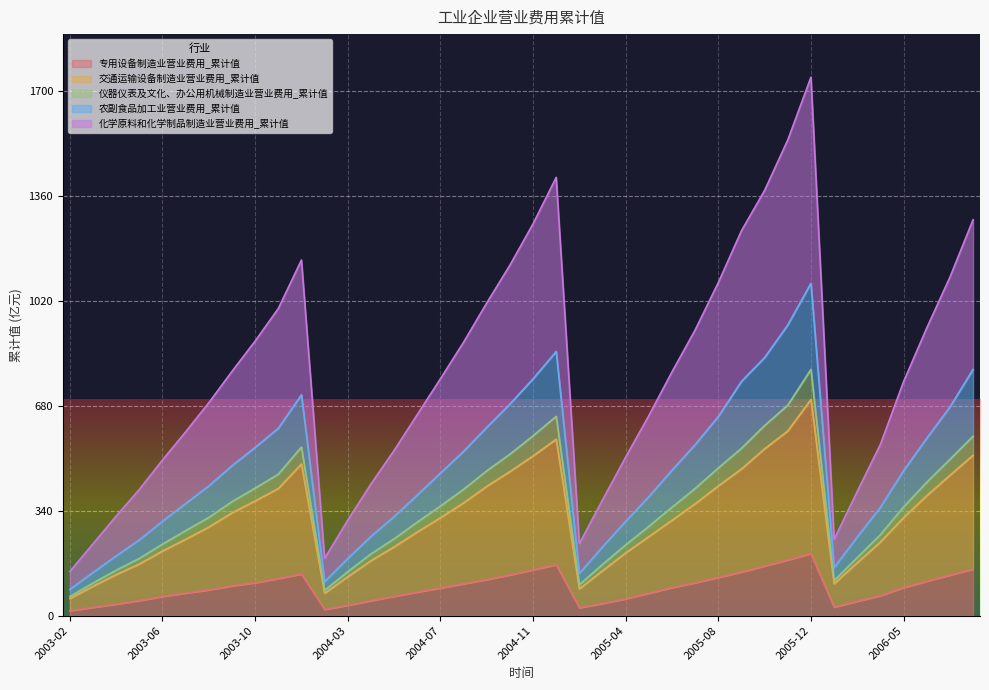

At how many categories does at least one series exceed 1186?

7